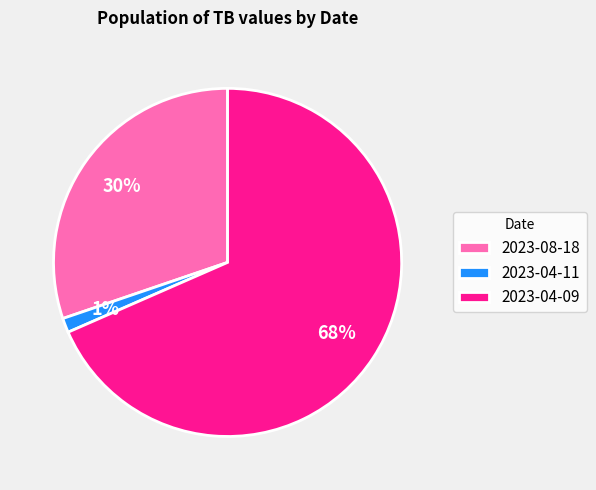

Is the sum of 2023-04-11 and 2023-04-09 greater than half?

Yes